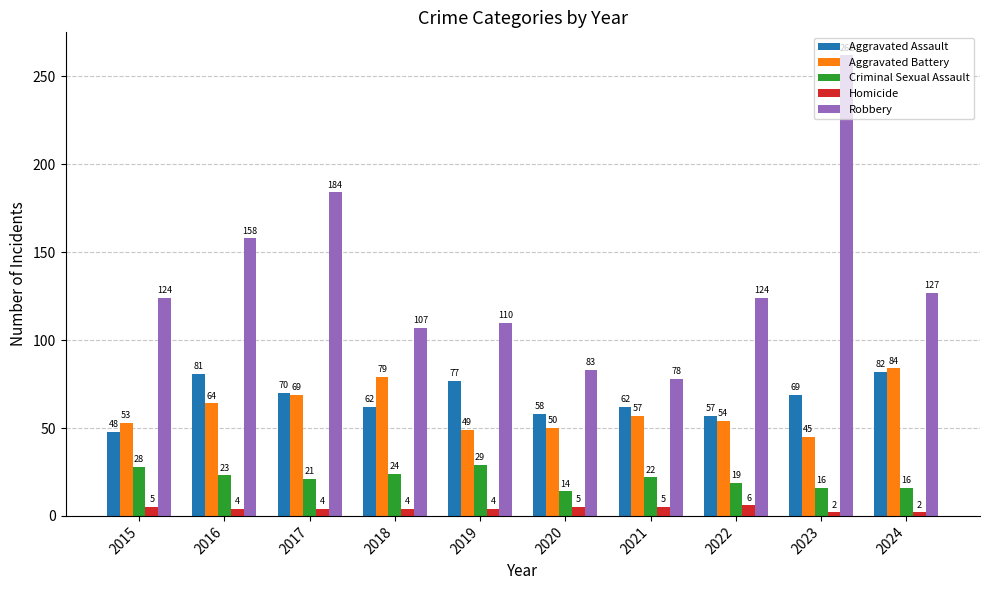

Which series changed the most between 2017 and 2020?

Robbery